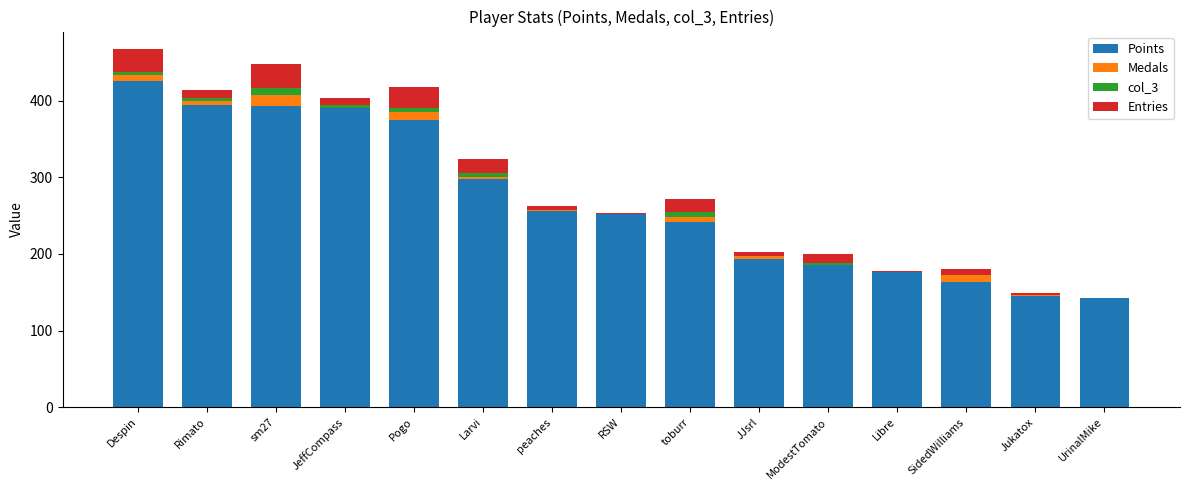

At which label is Points closest to 284?

Larvi